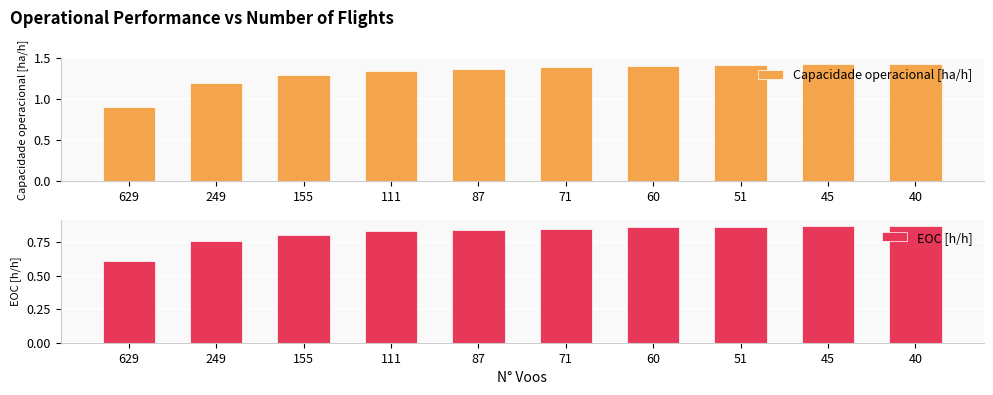

True or false: Capacidade operacional [ha/h] has a value of 2.1 at 111.

False